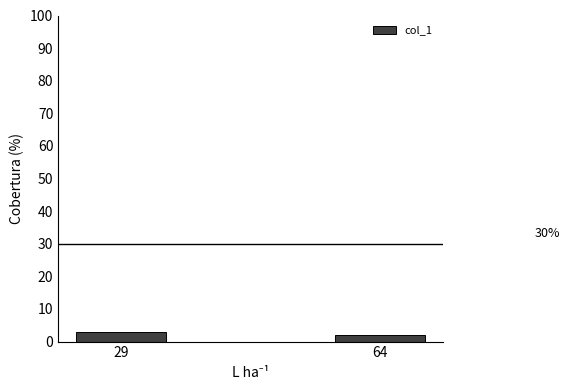

What is the difference between the values at 29 and 64?

1